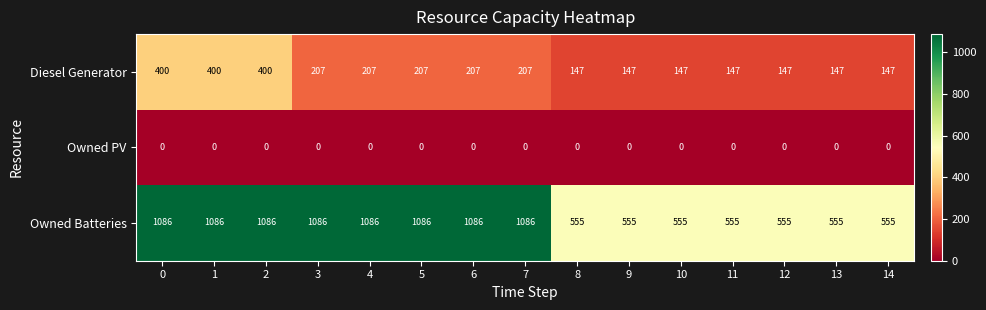

Which series has the largest total across all categories?

Owned Batteries